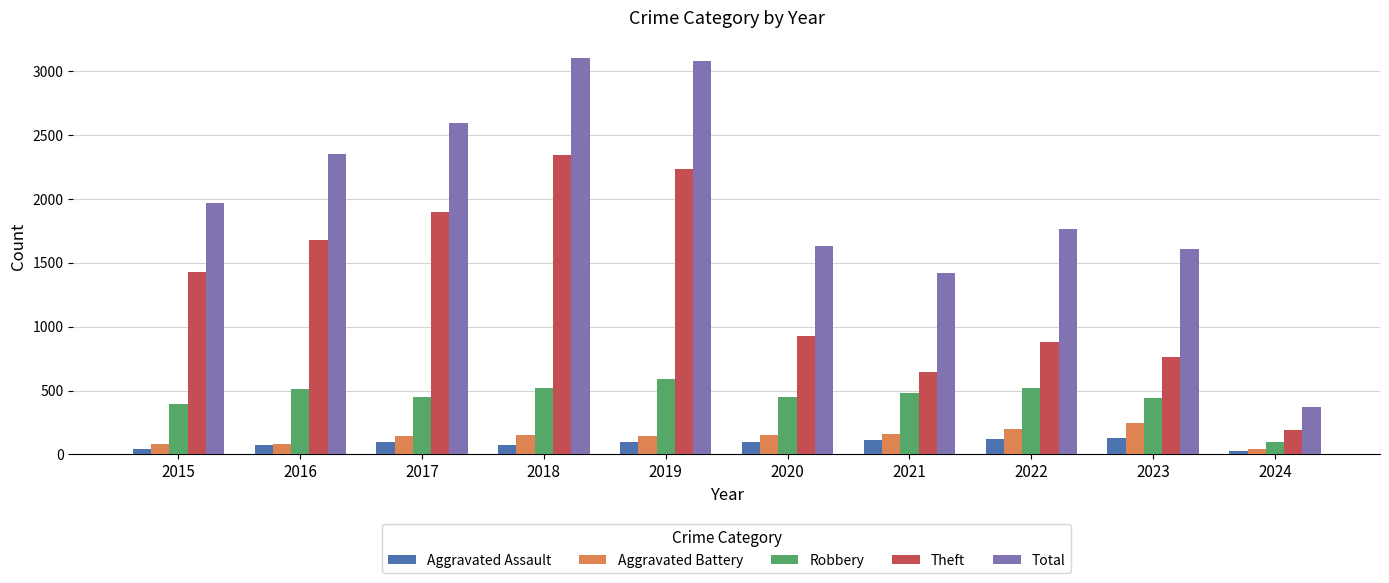

What is the difference between the maximum and minimum values in the Theft series?

2154